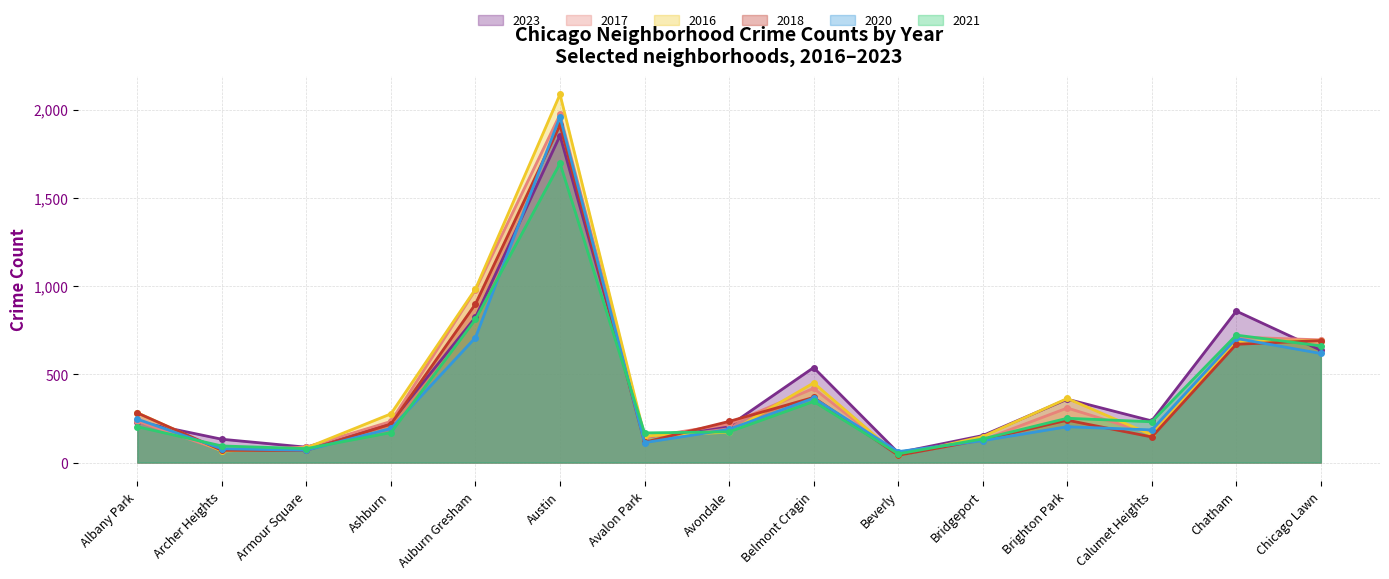

Is the value of 2023 at Chicago Lawn greater than the value of 2020 at Chicago Lawn?

Yes